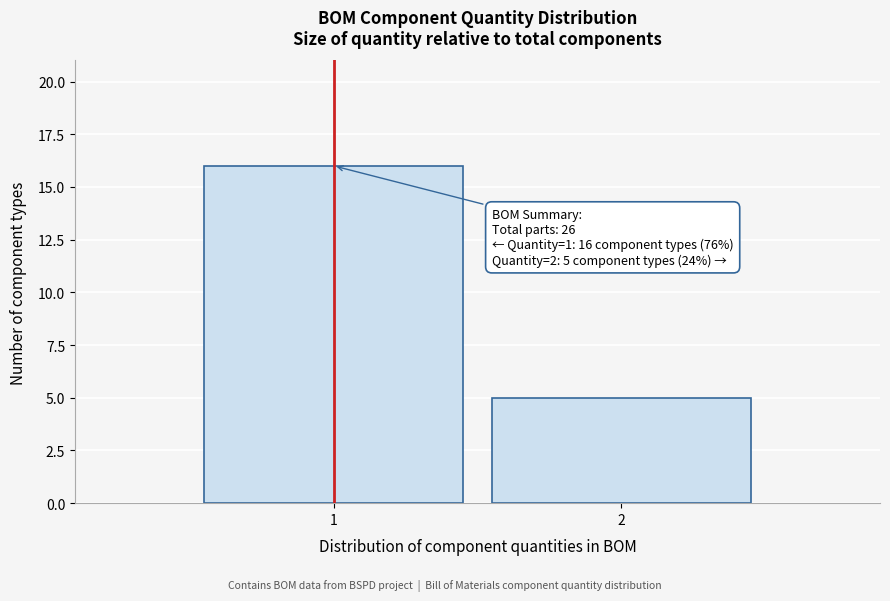

Reading left to right, list all the values displayed in this chart.

16	5